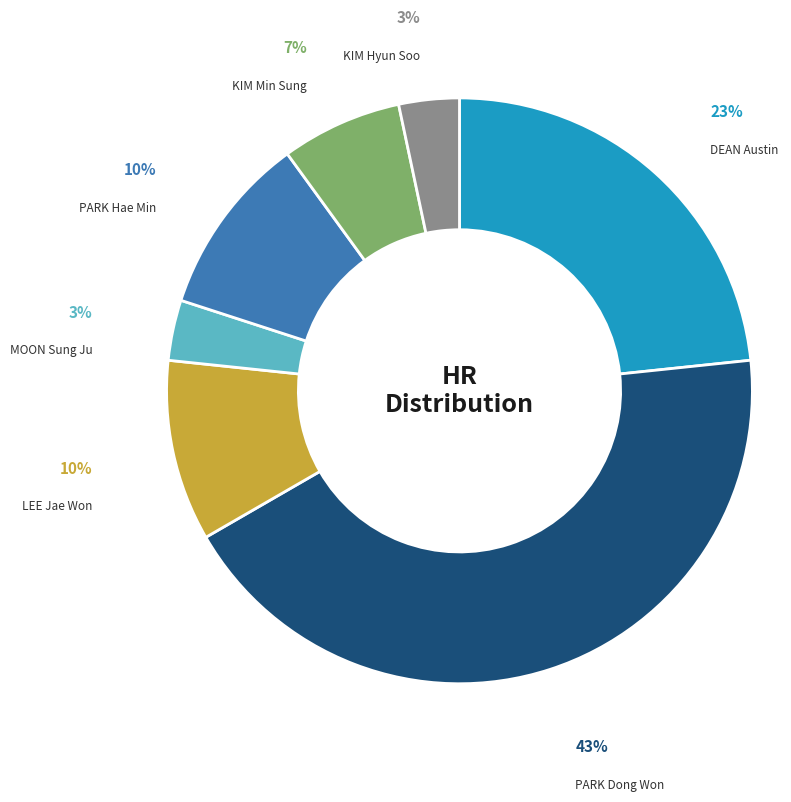

Which category has the biggest portion of the pie?

PARK Dong Won